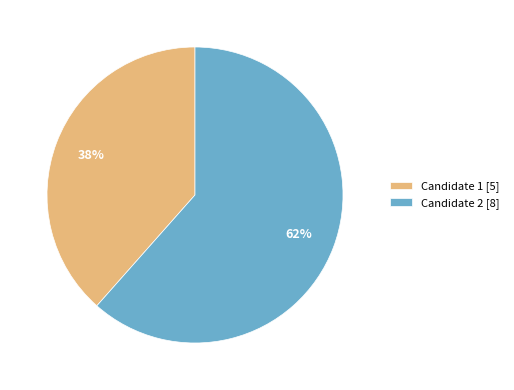

The Candidate 2 [8] slice represents 62% of the pie. True or false?

True